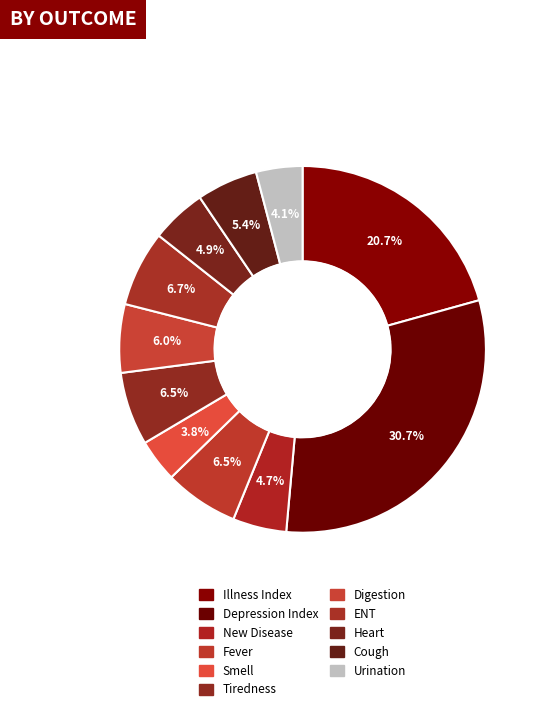

Is there any slice that represents more than half of the pie?

No